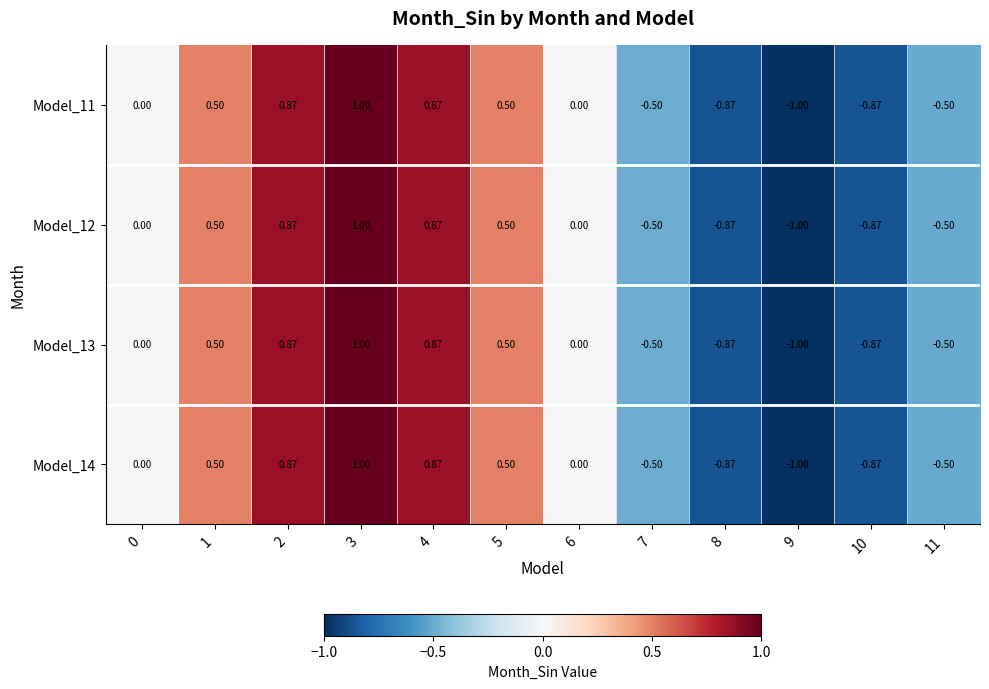

Count the number of data series in this chart.

4